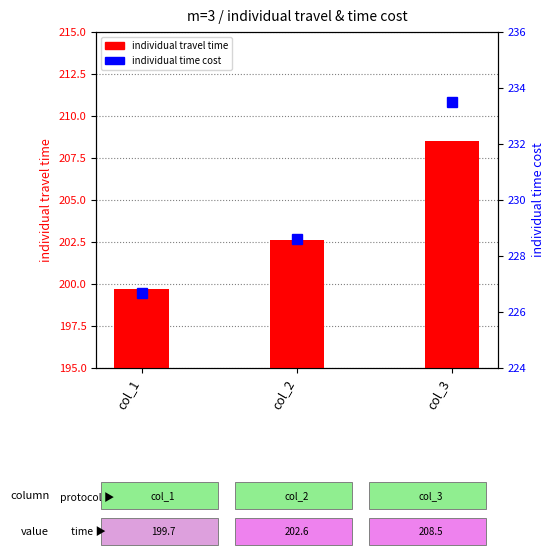

What is the difference between the individual travel time values at col_2 and col_3?

5.9